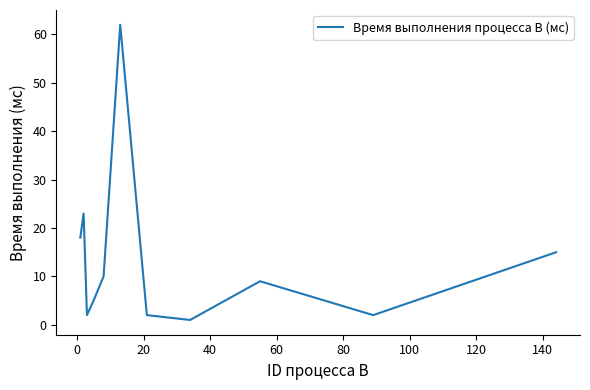

What is the maximum value shown in the chart?

62